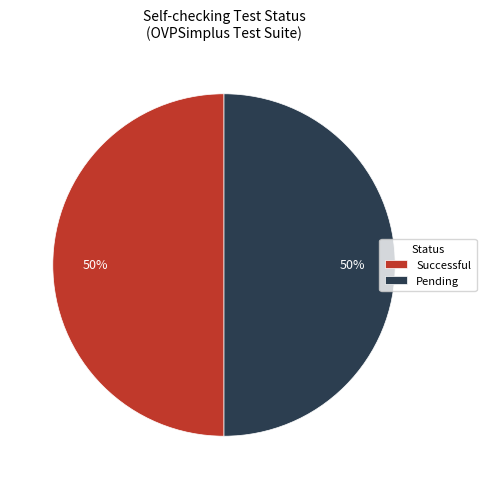

To the nearest percent, what is the difference between the Successful and Pending slice percentages?

0%